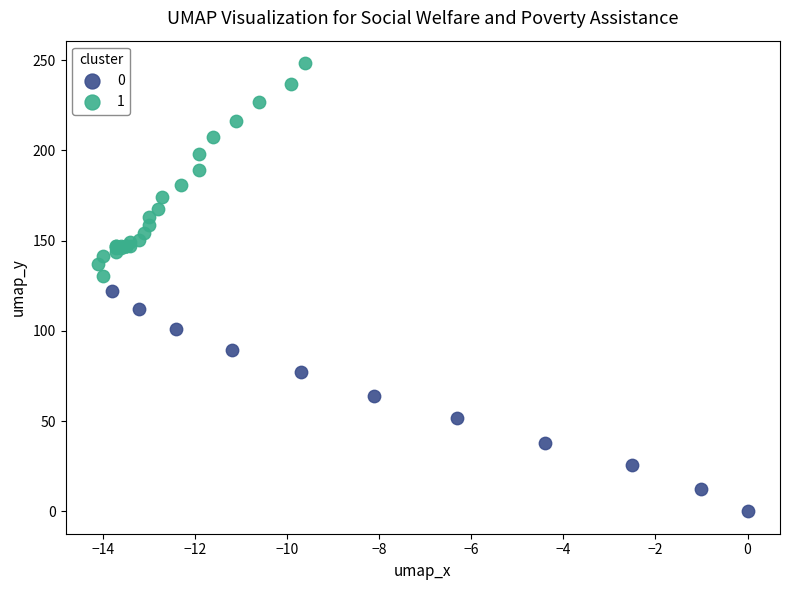

Which series contains the lowest Y value?

0